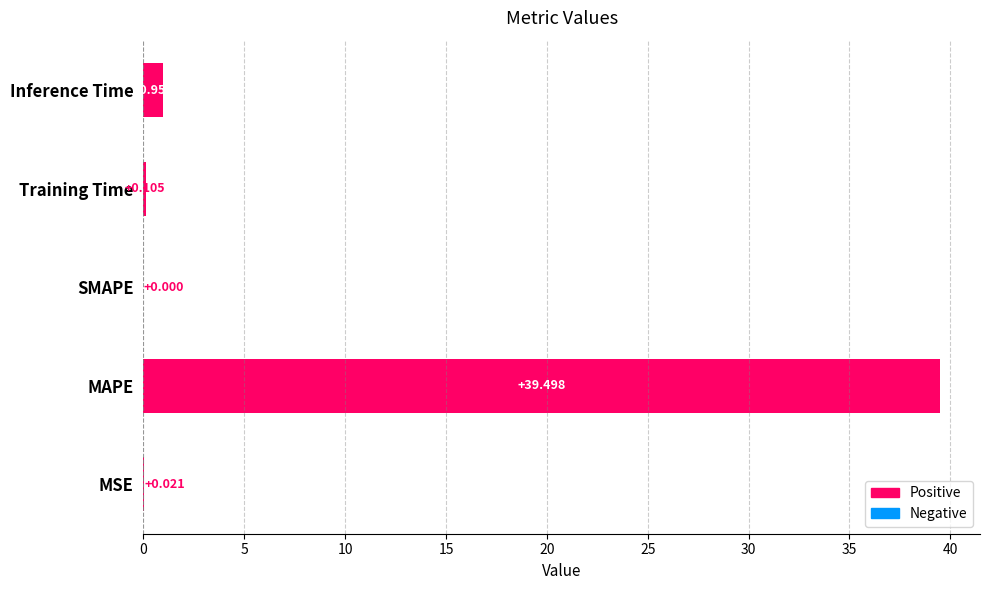

Are the bars grouped side by side (vs. stacked)?

No